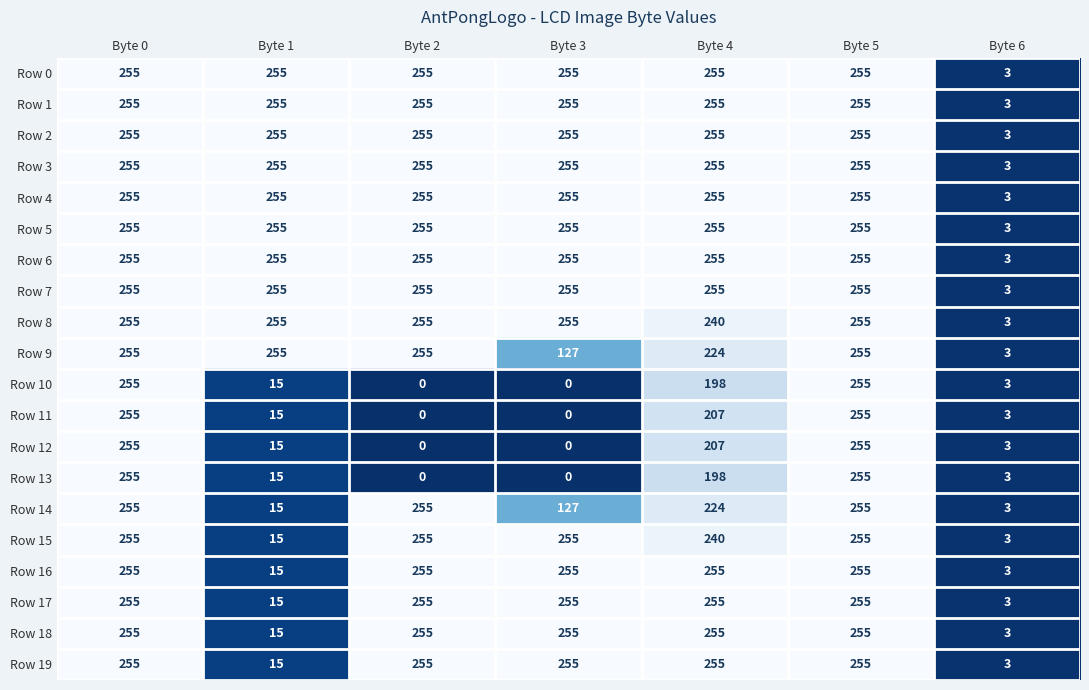

What is the total value across all series at Byte 6?

60